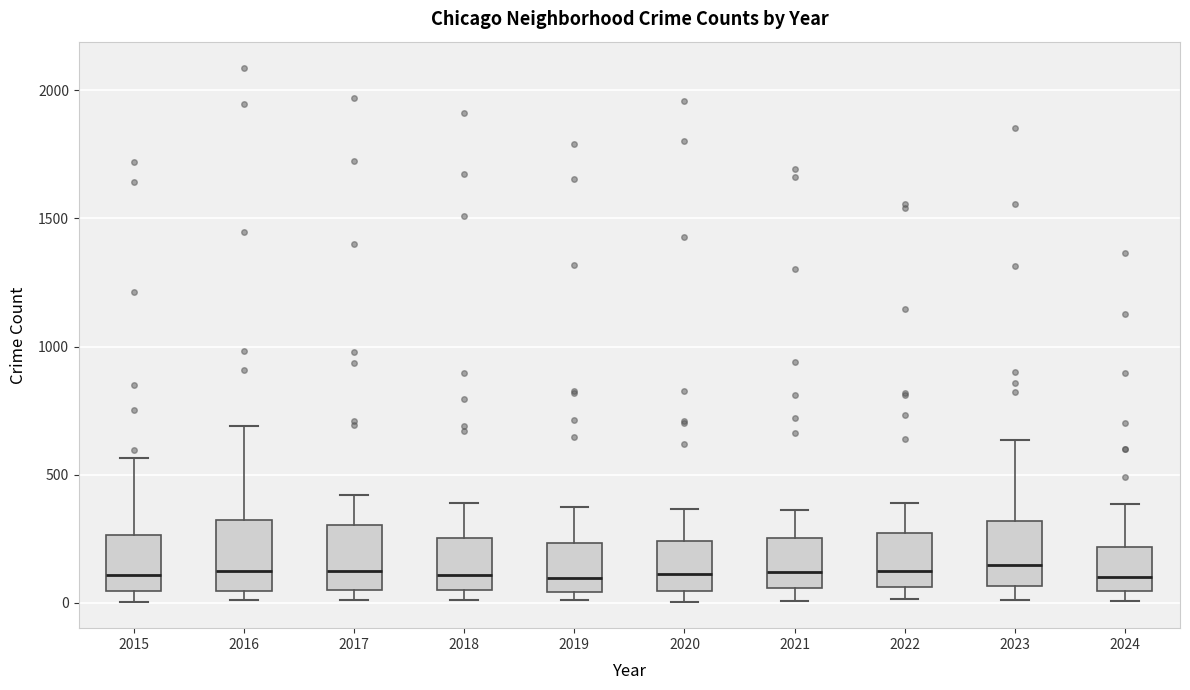

Where does the median line of the box at x = 2023 sit on the y-axis? The values are not printed on the chart, so give them approximately, as read against the axis.

150